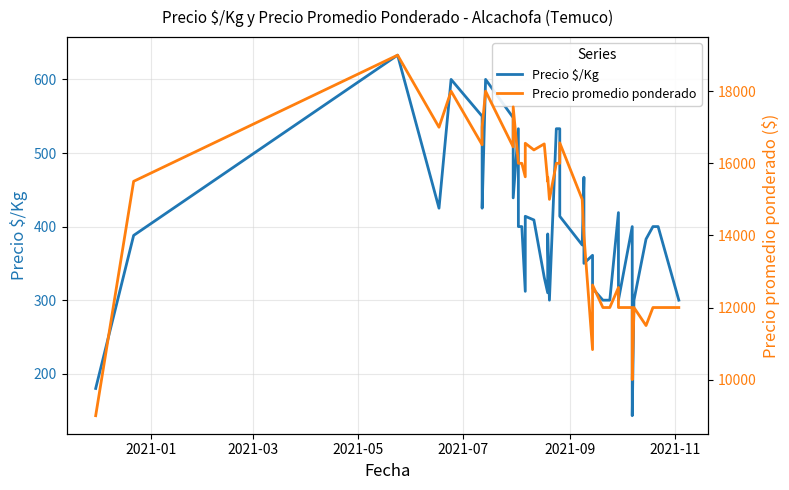

Where does the Precio promedio ponderado series first go above 15500?

2021-05